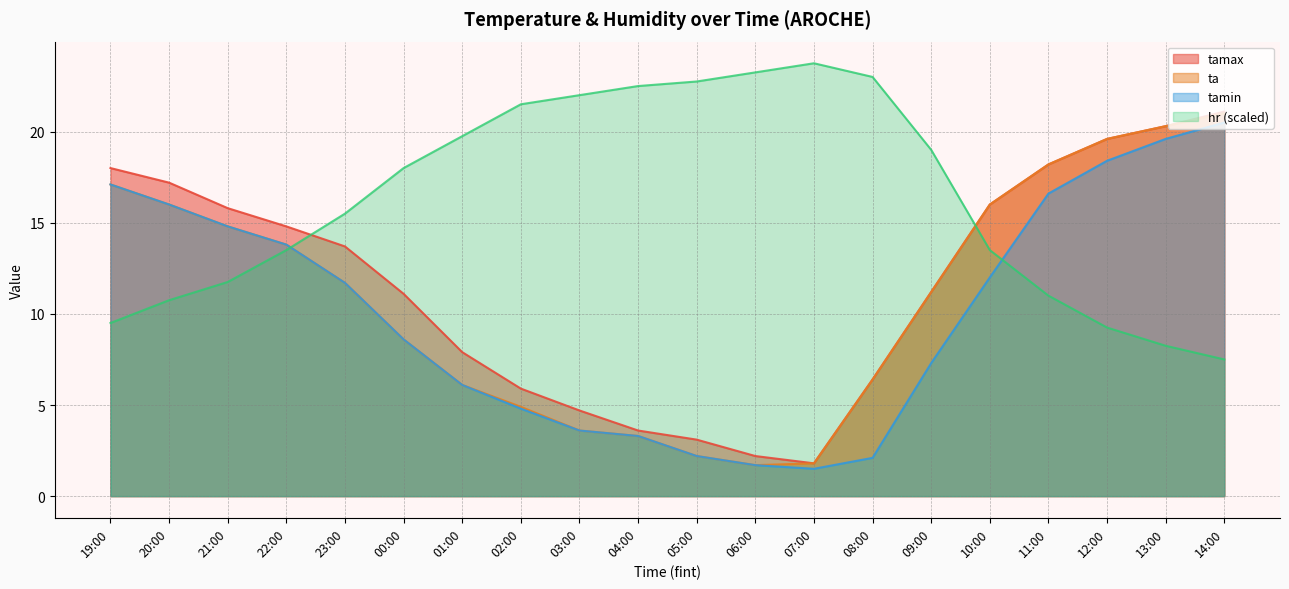

At which category is the sum across all series the highest?

14:00